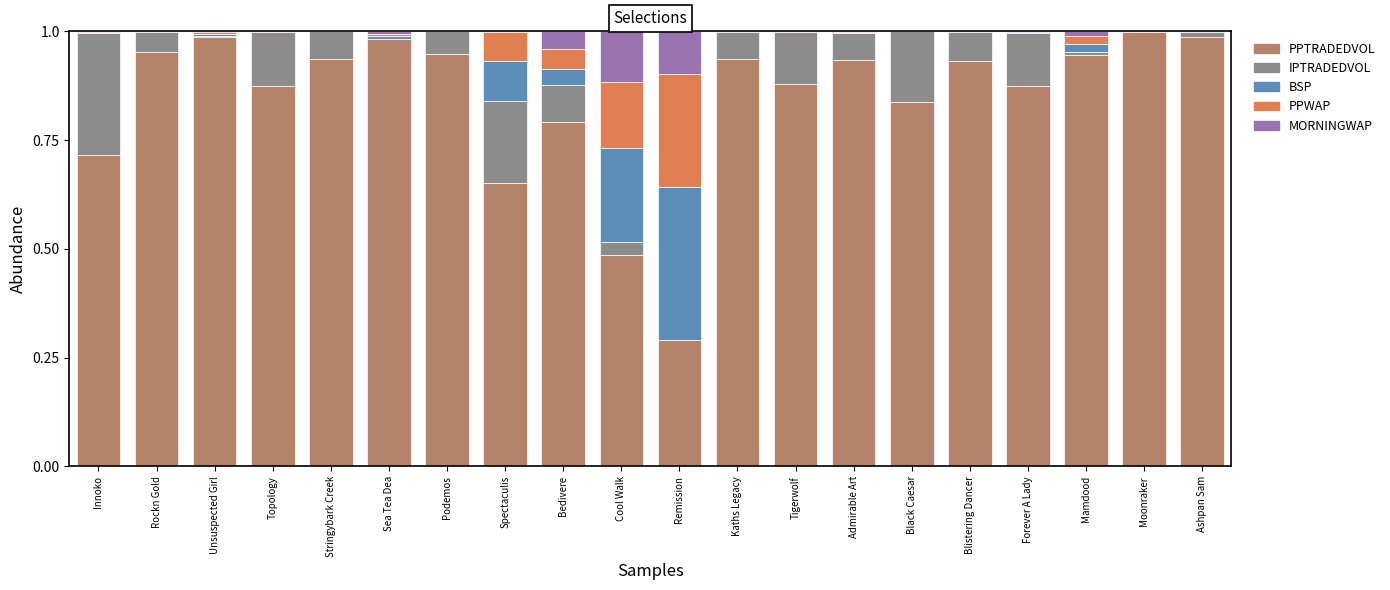

What is the total value across all series at Spectaculis?

1.0